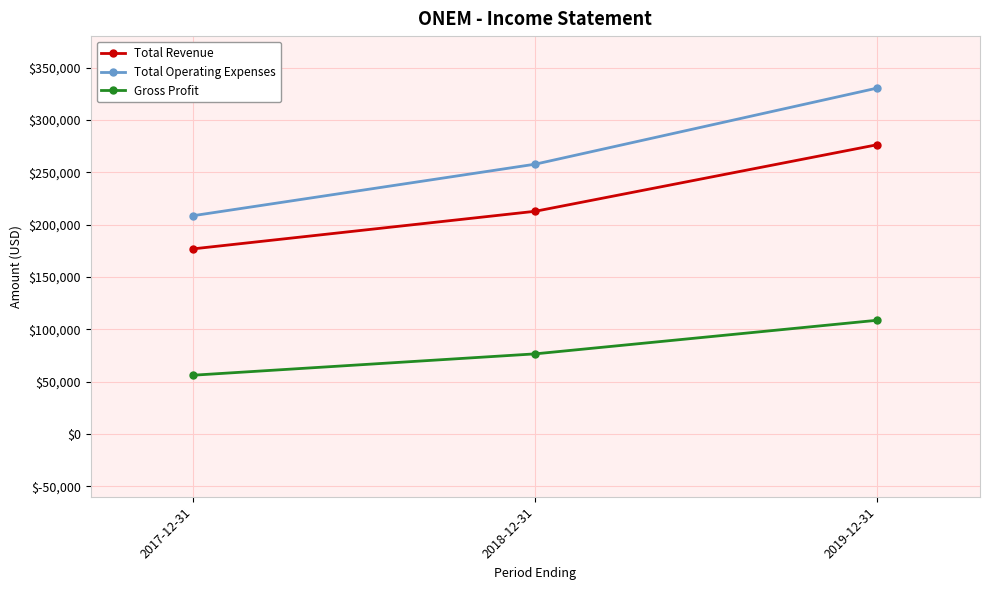

Which series changed the most between 2018-12-31 and 2019-12-31?

Total Operating Expenses